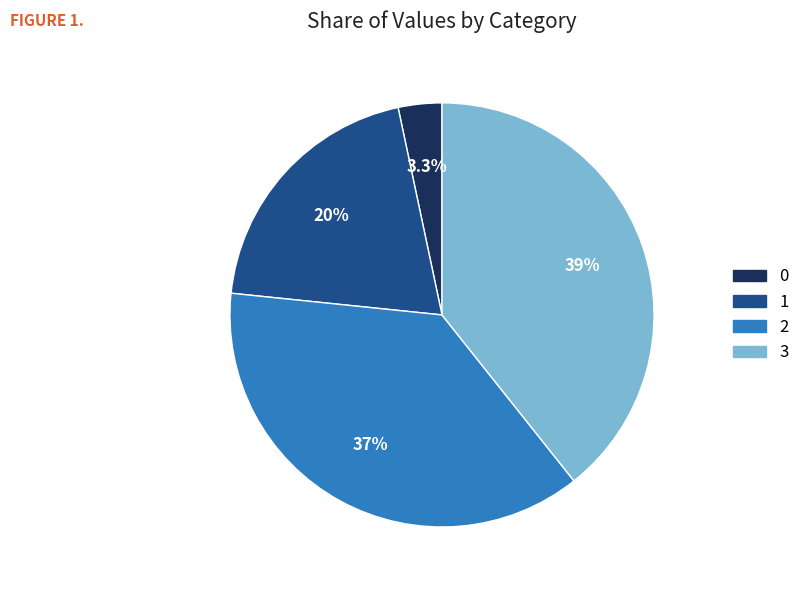

Between 1 and 3, which is larger?

3